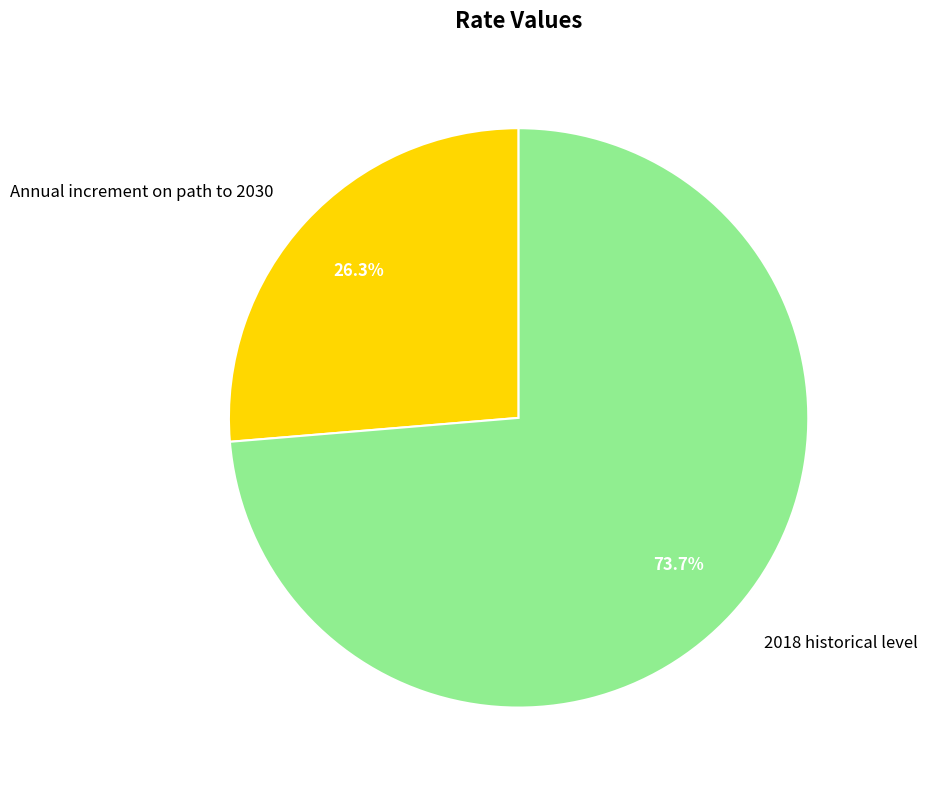

To the nearest percent, what percentage of the pie is Annual increment on path to 2030?

26%